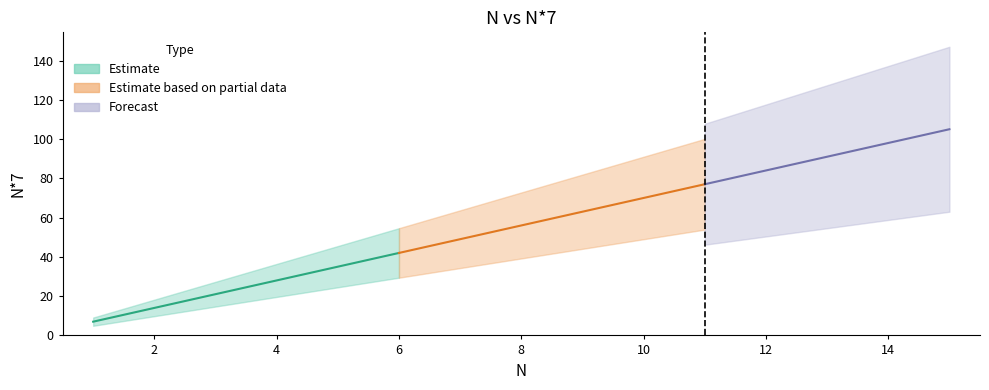

Count the number of values greater than 56.

7